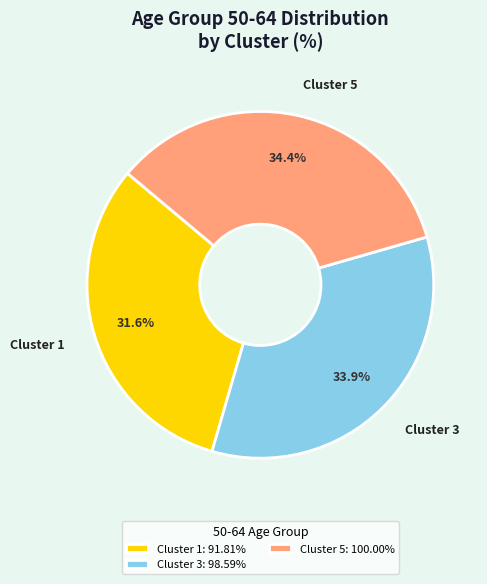

What is the ratio of the value at Cluster 3: 98.59% to the value at Cluster 5: 100.00%?

1.0